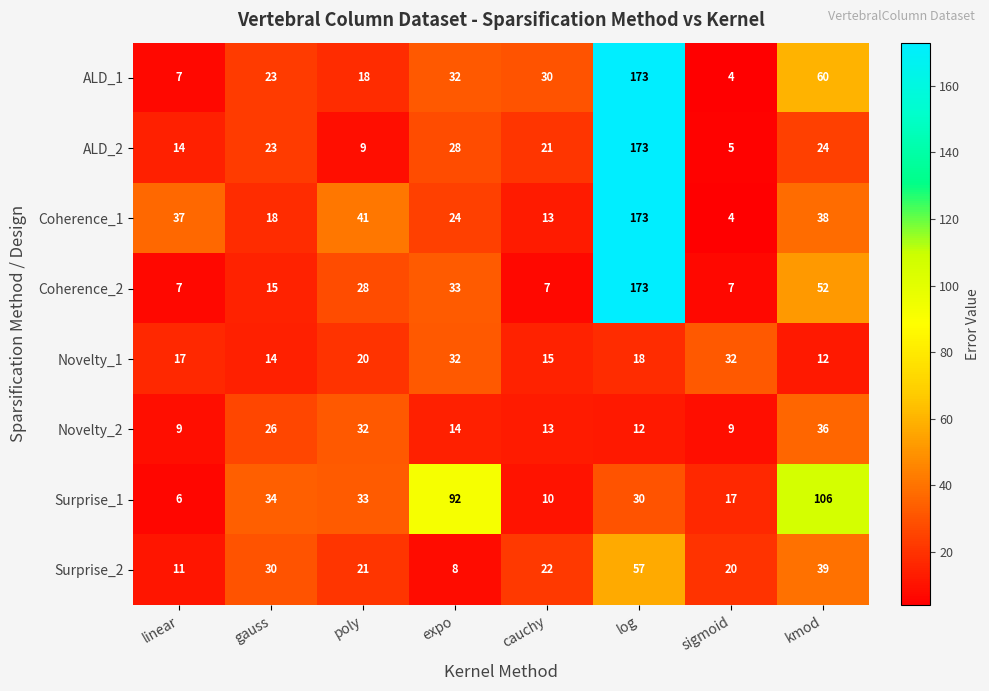

What is the total value across all series at cauchy?

131